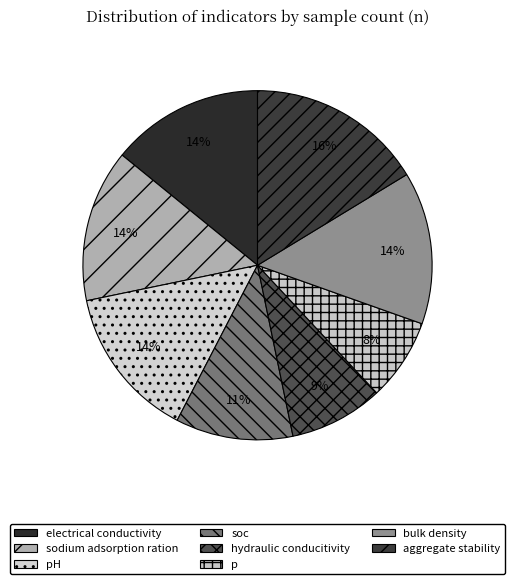

What percentage is the electrical conductivity slice, to the nearest percent?

14%